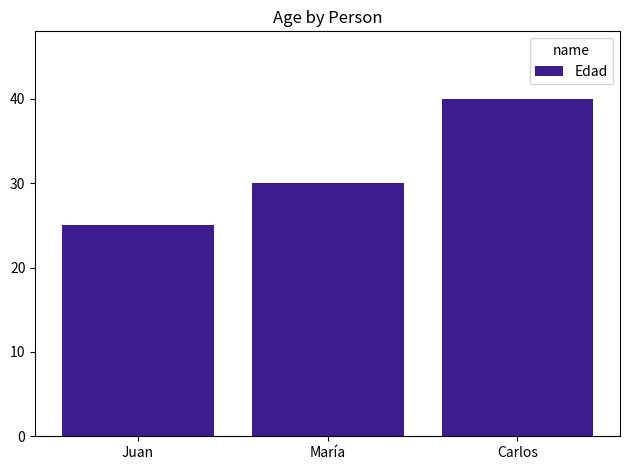

Between María and Juan, which is larger?

María